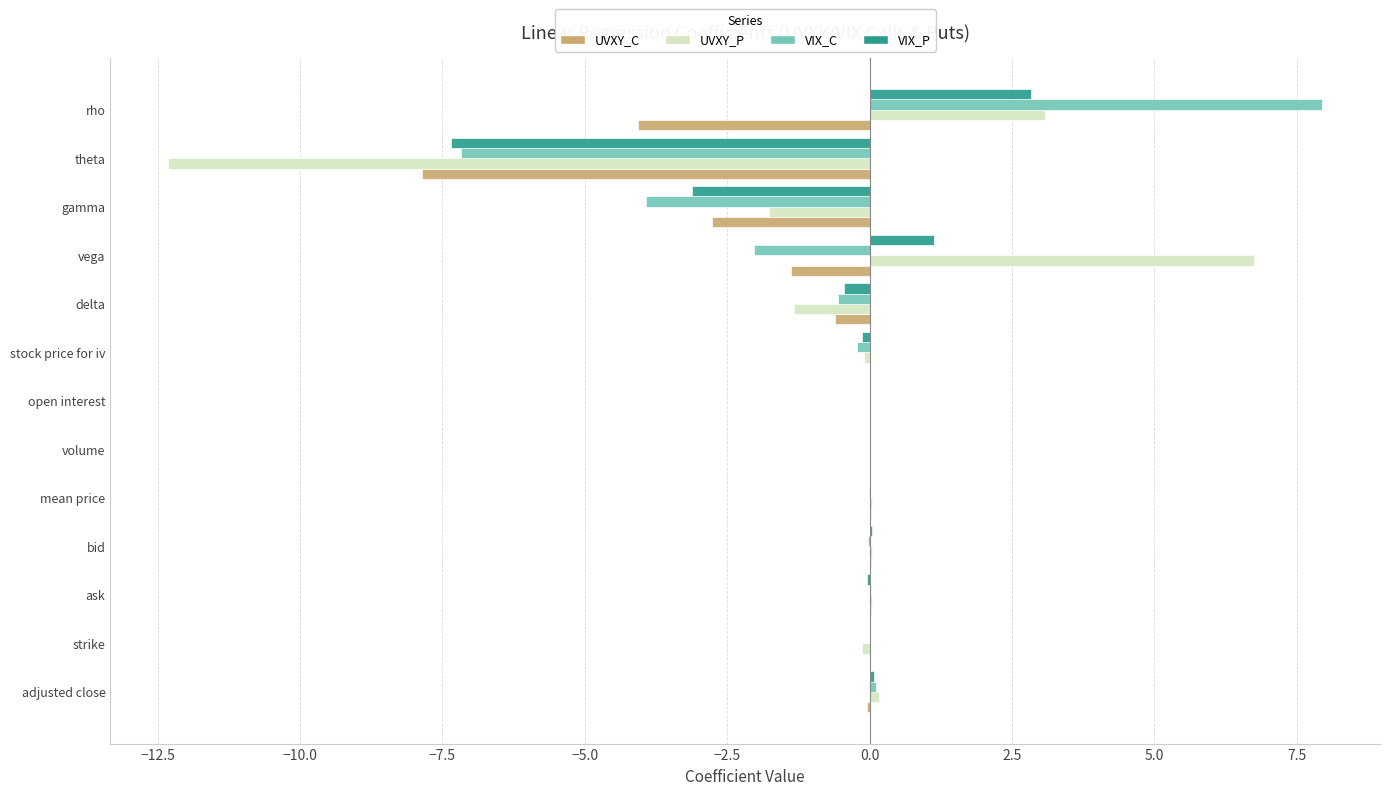

What is the total value across all series at vega?

4.5